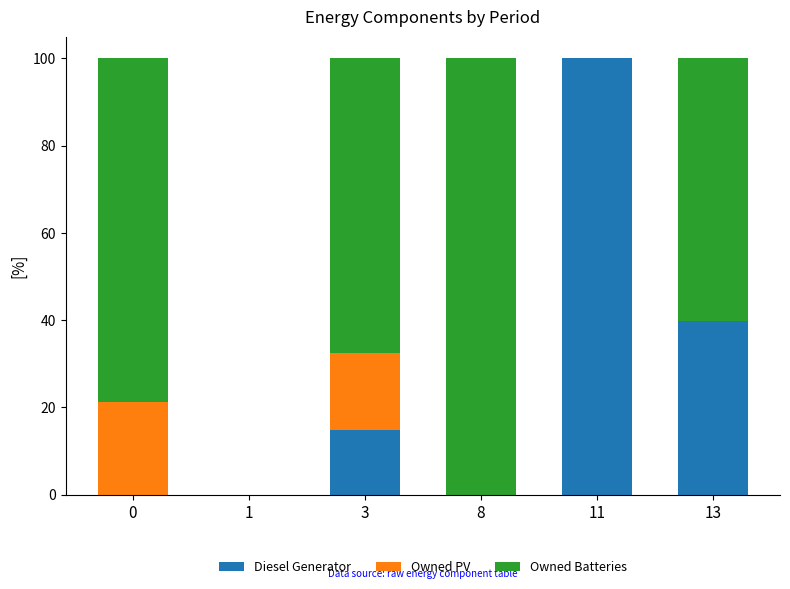

What is the sum of all Diesel Generator values?

154.6